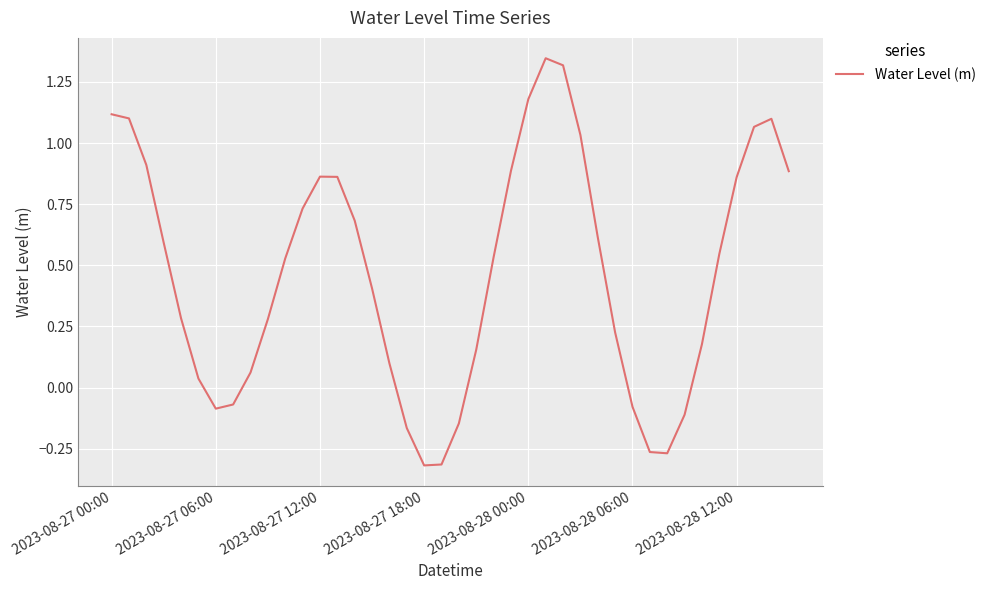

What is the difference between the maximum and minimum values?

1.7